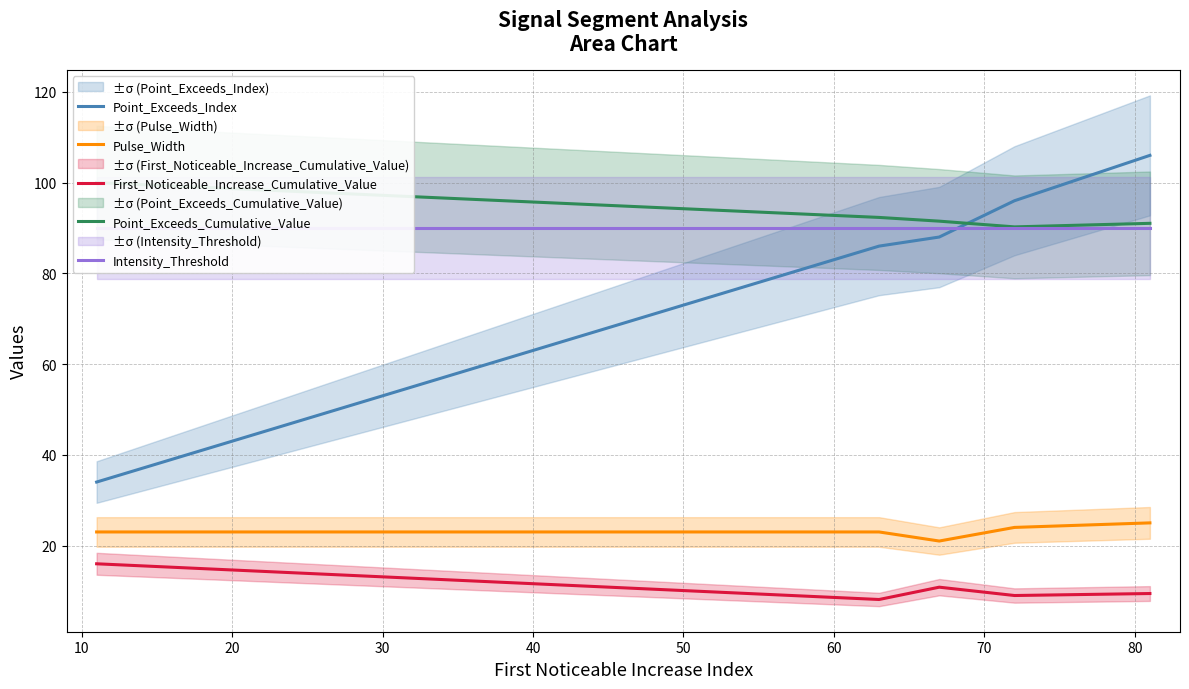

True or false: First_Noticeable_Increase_Cumulative_Value and Point_Exceeds_Index intersect in this chart.

False